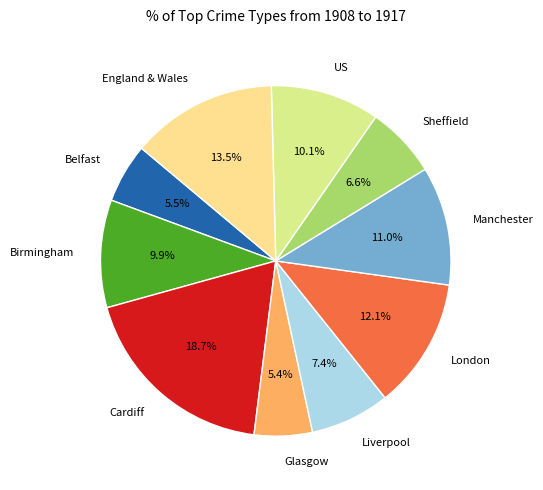

To the nearest percent, what is the average slice percentage?

10%